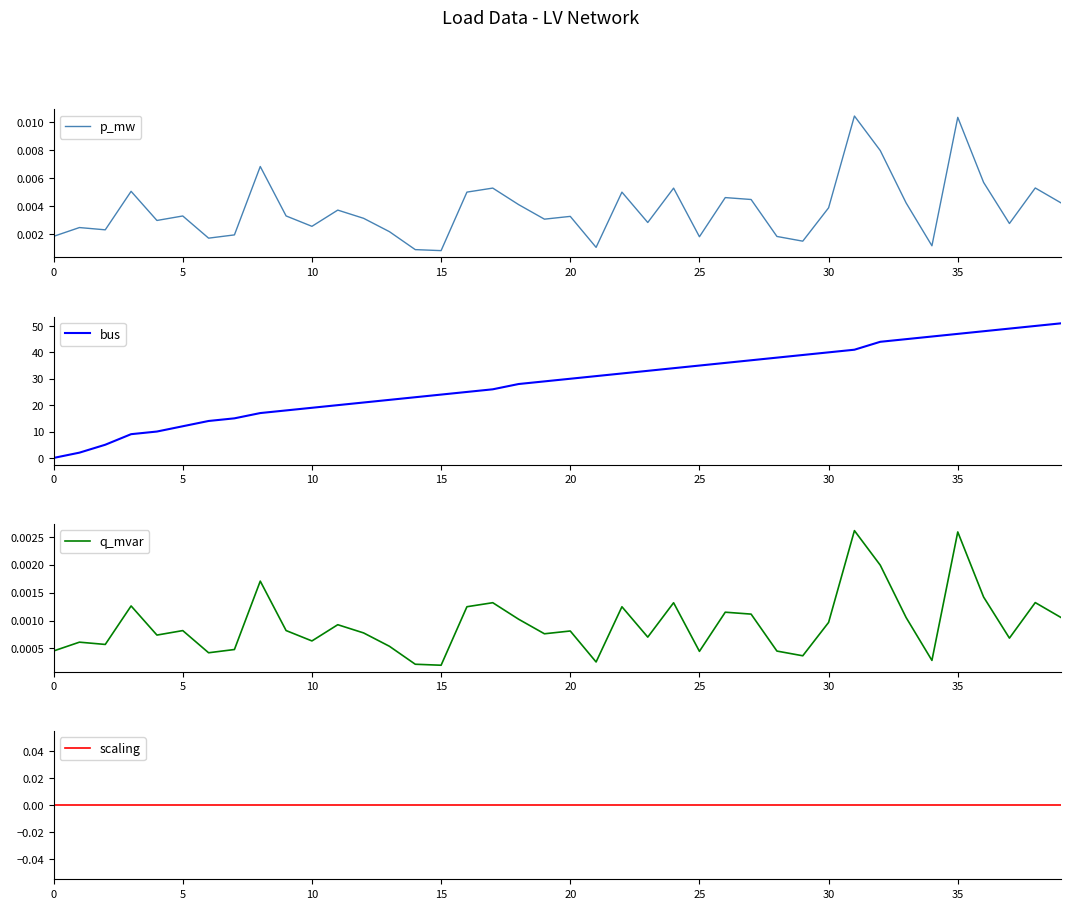

Is it true that bus equals 0 at 0?

True